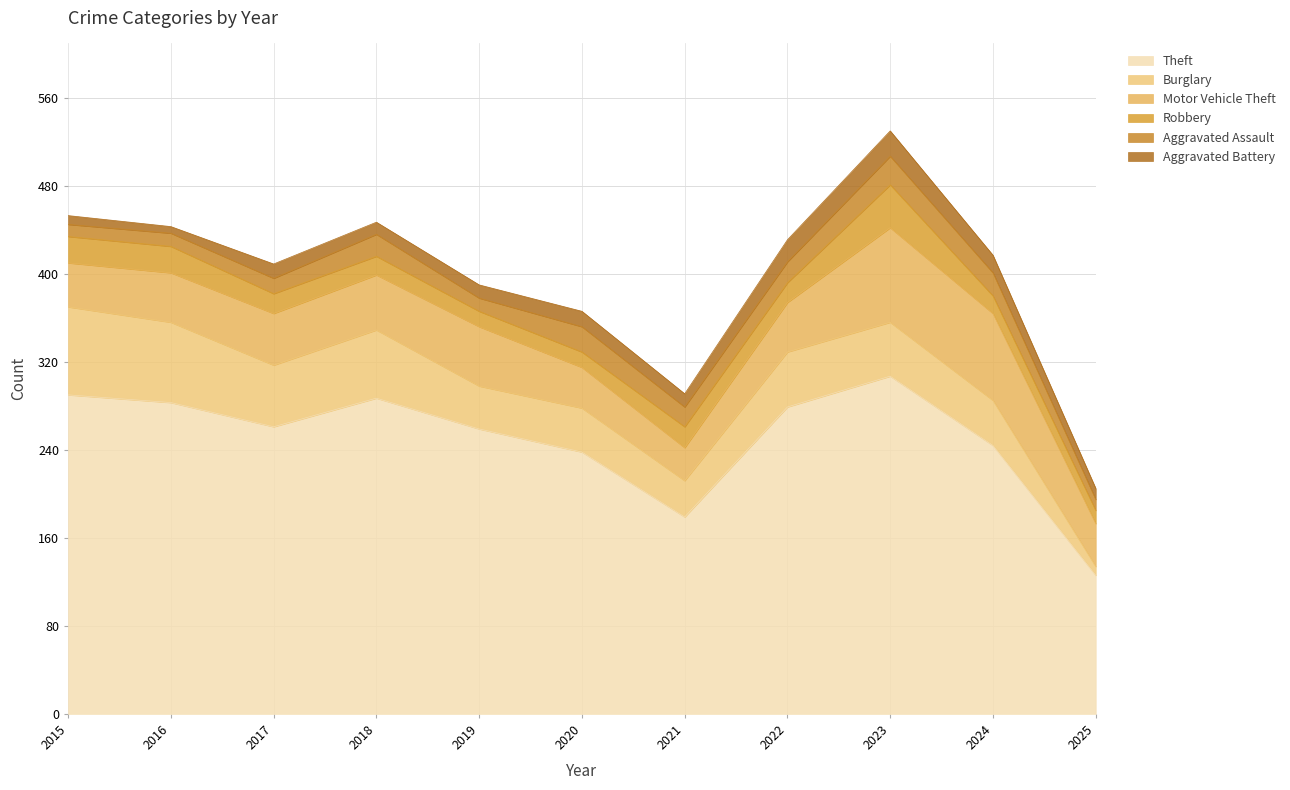

What is the sum of all Burglary values?

531